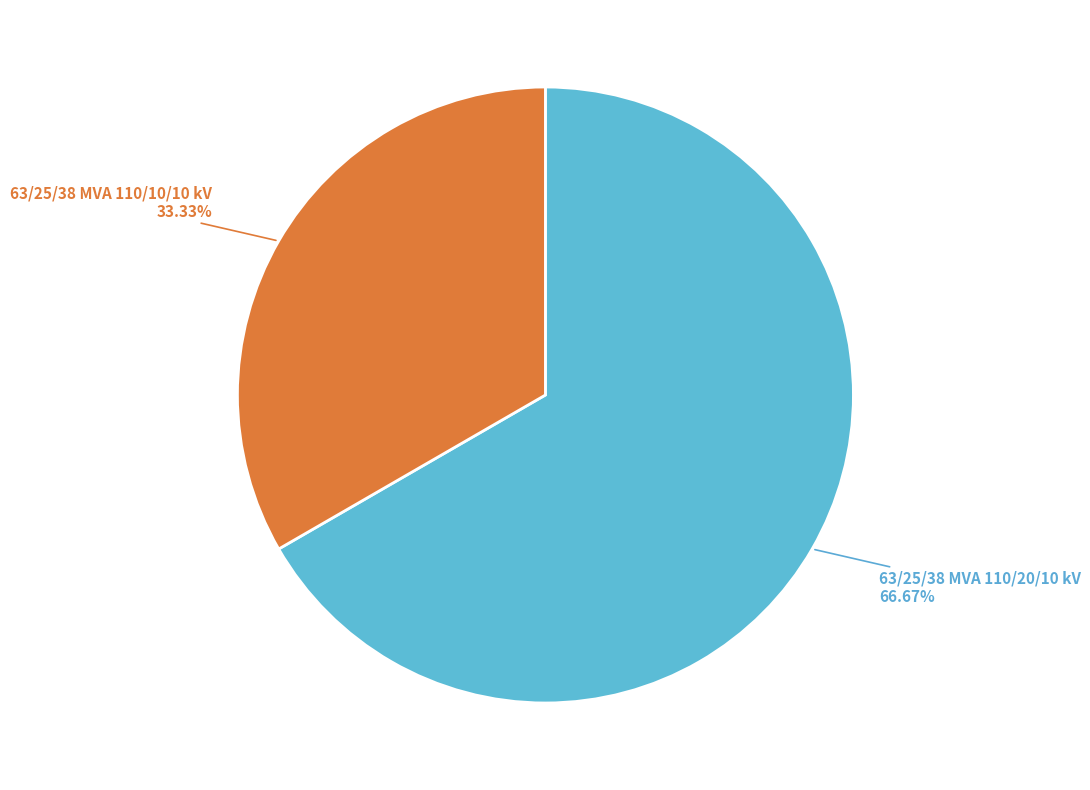

How many segments does this pie chart have?

2